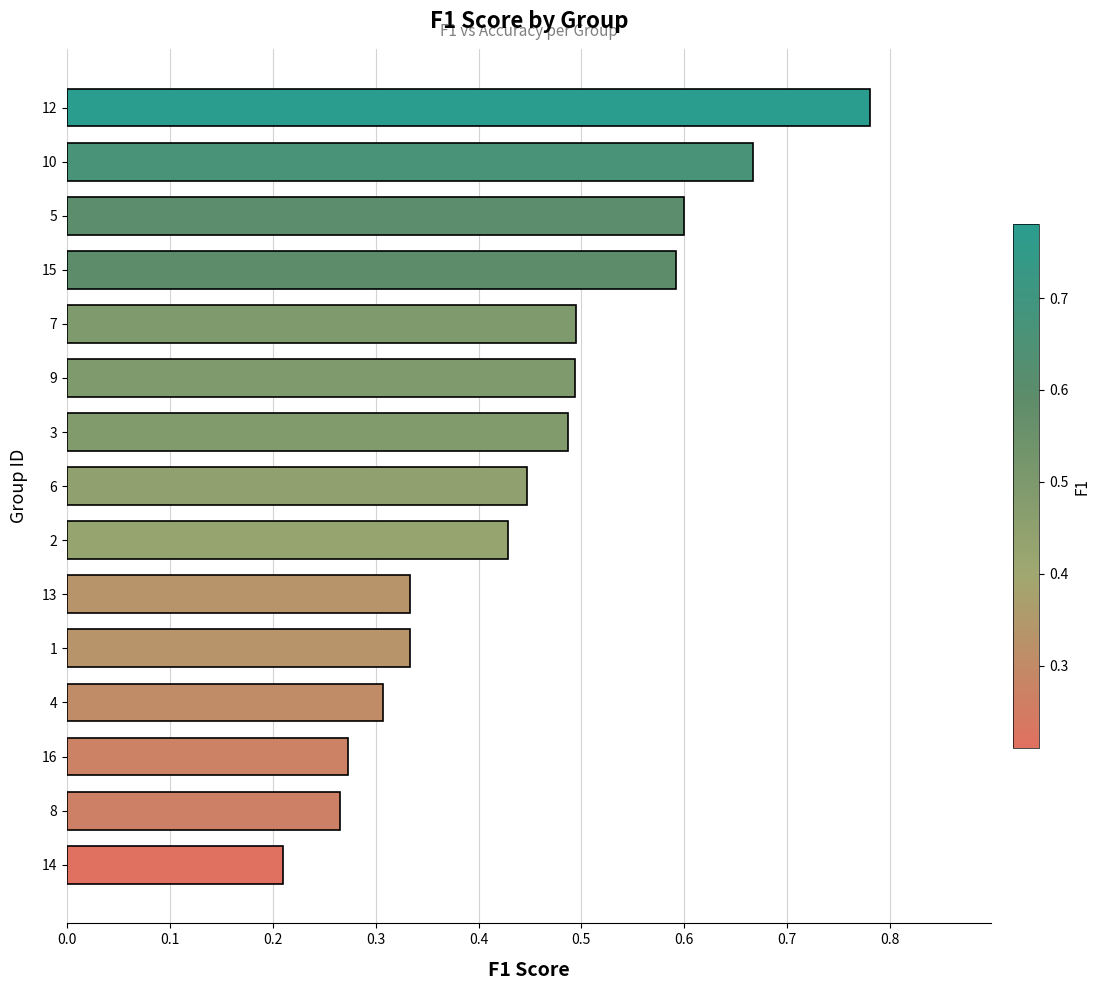

What is the sum of all values?

6.7